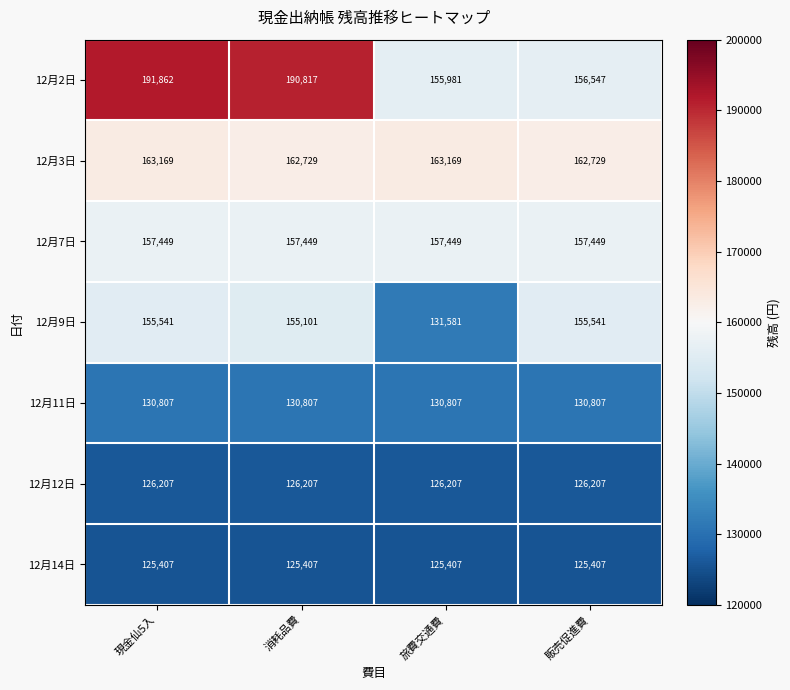

Which series changed the most between 消耗品費 and 販売促進費?

12月2日